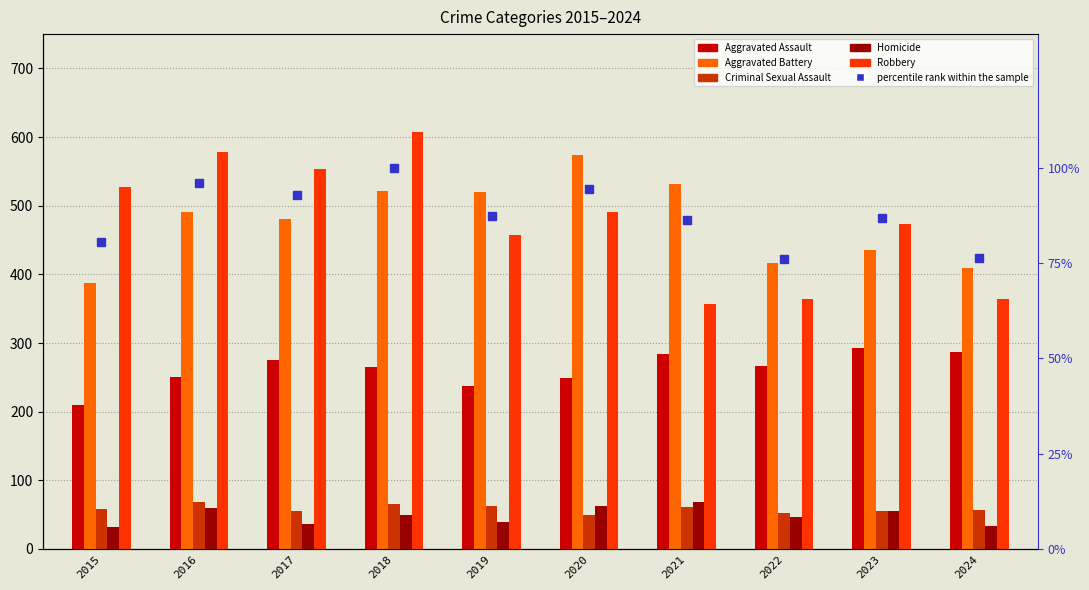

What is the difference between the highest and lowest values at 2017?

516